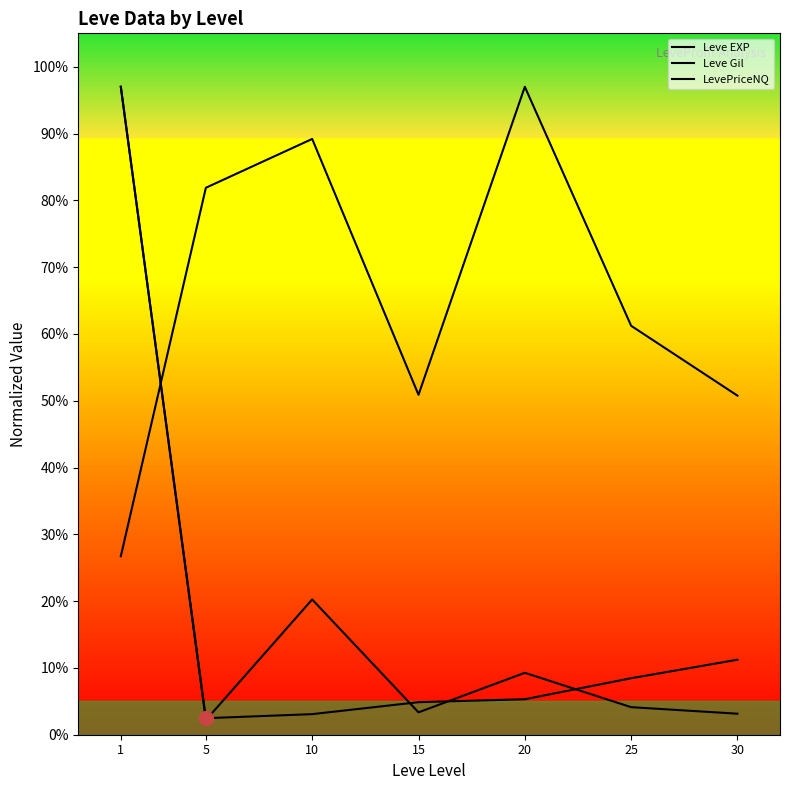

Is it true that Leve Gil equals 0.3 at 1?

True